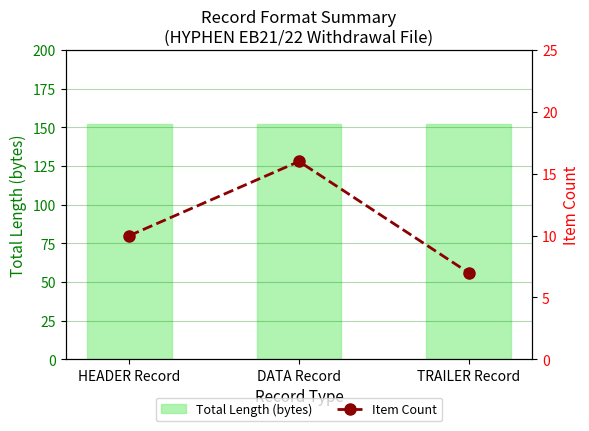

What is the total value across all series at DATA Record?

168